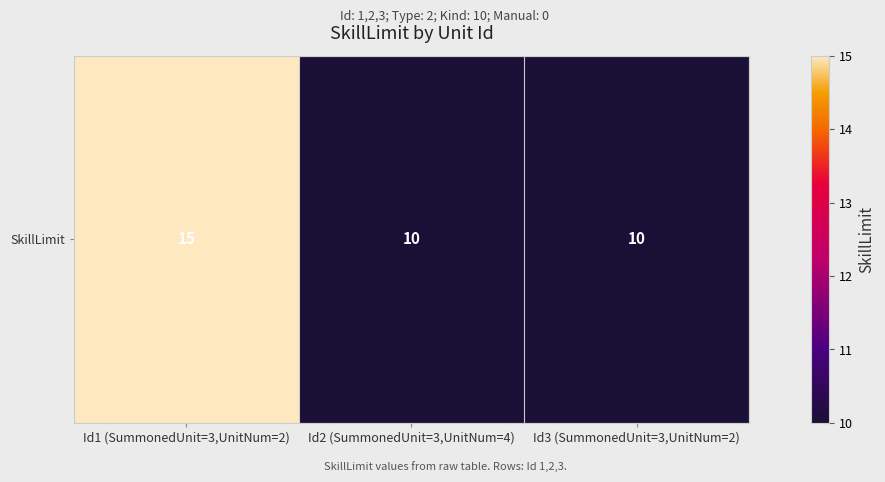

Reading left to right, list all the values displayed in this chart.

Id1 (SummonedUnit=3,UnitNum=2)=15	Id2 (SummonedUnit=3,UnitNum=4)=10	Id3 (SummonedUnit=3,UnitNum=2)=10